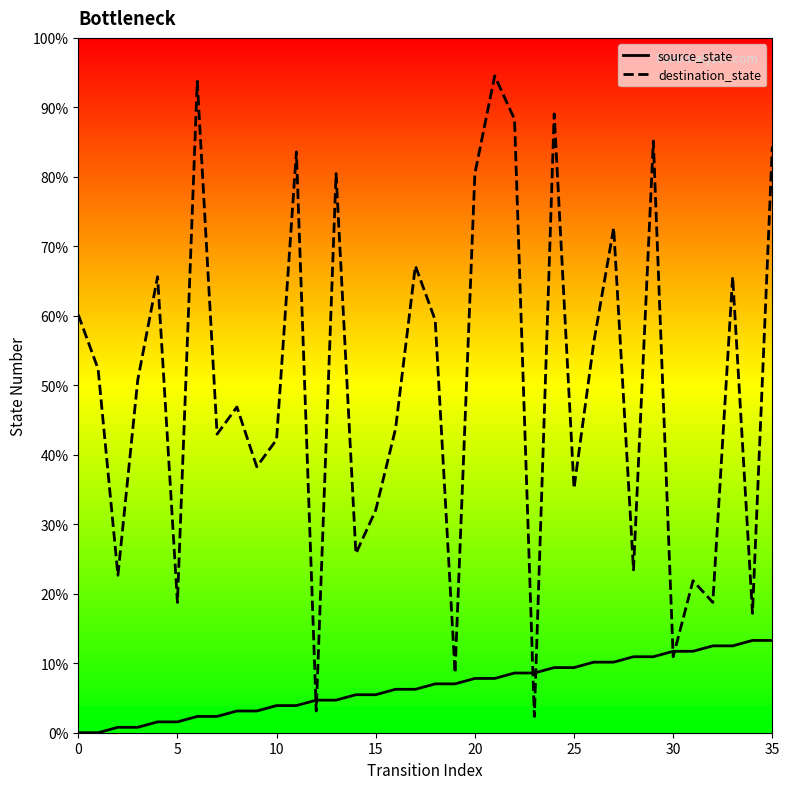

What are all the series names shown in the legend?

source_state, destination_state